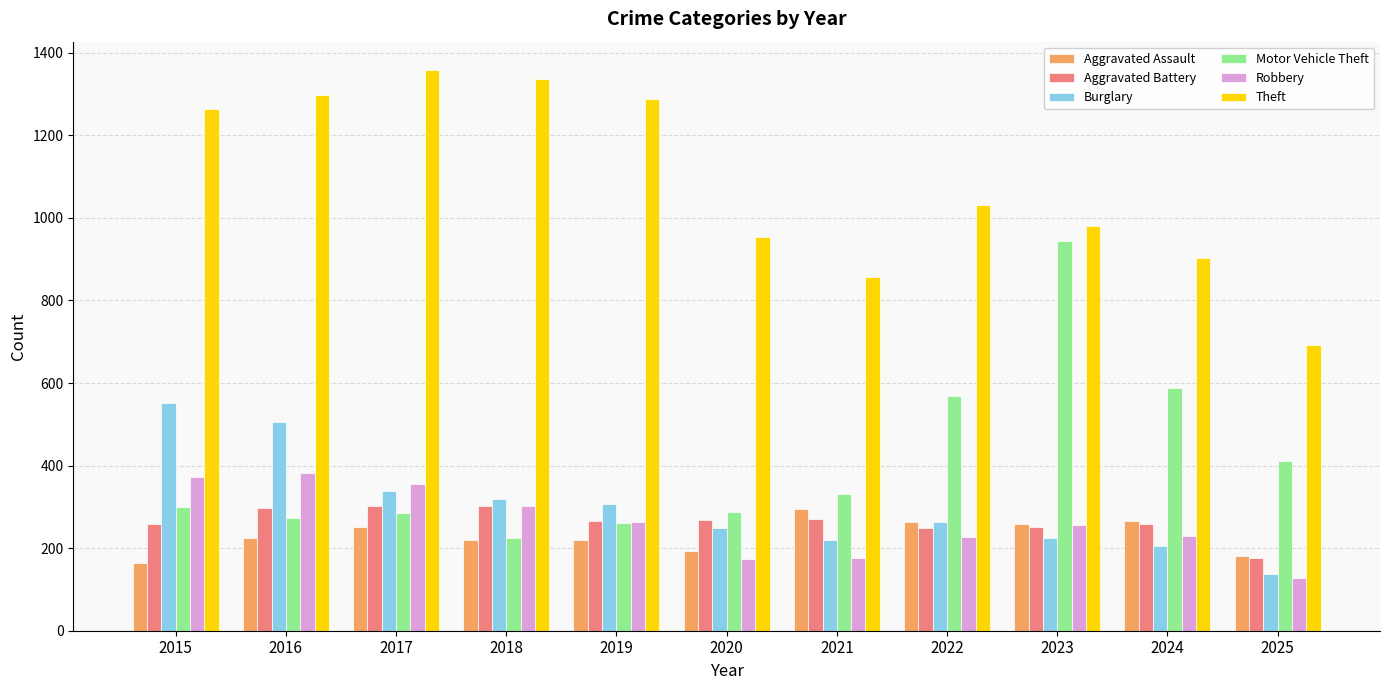

What is the value of the Burglary bar at the 10th from the left?

205